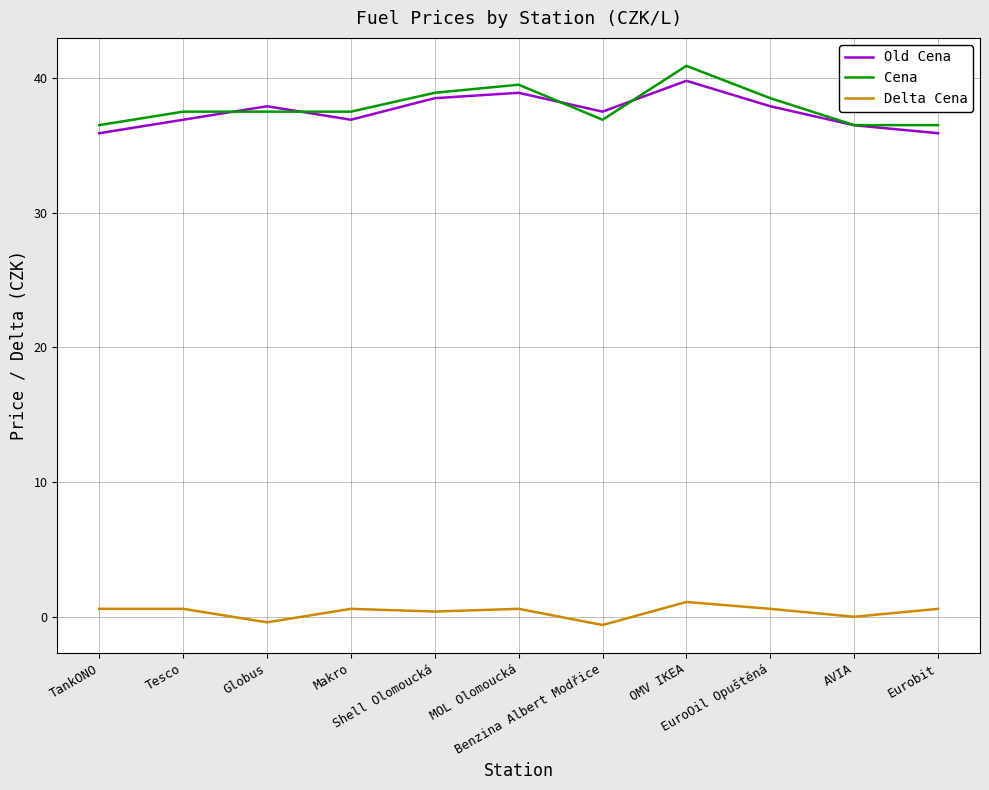

What is the total value across all series at Benzina Albert Modřice?

73.8